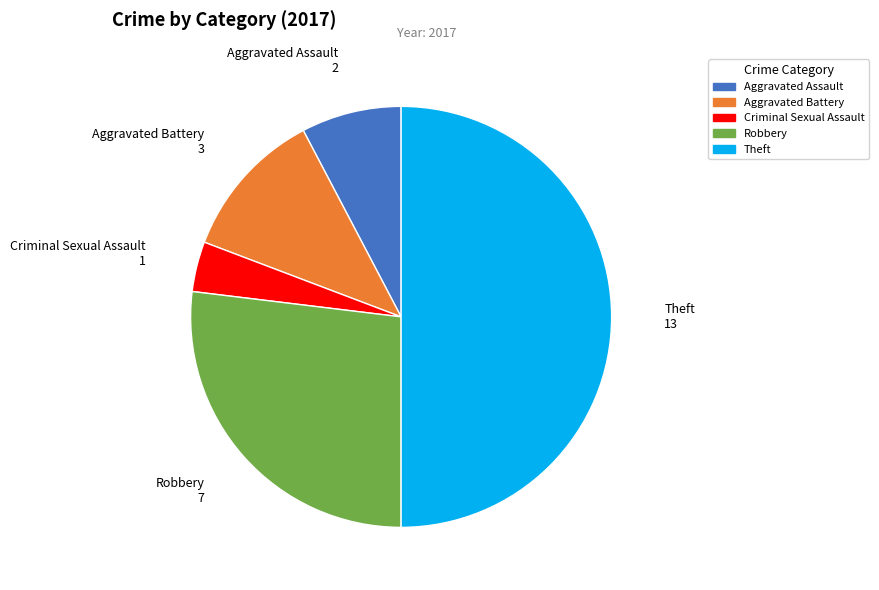

Which slice is the smallest?

Criminal Sexual Assault